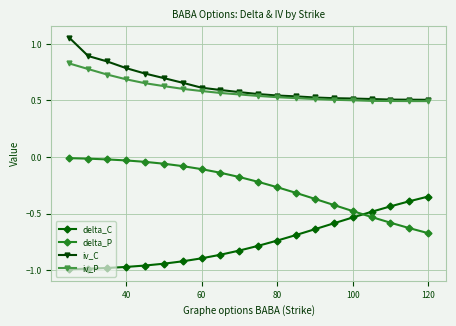

True or false: delta_C and iv_P cross at least once.

False